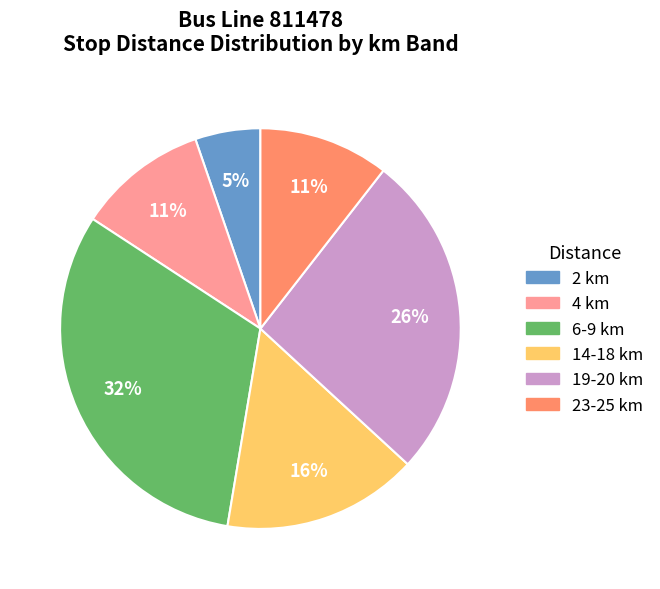

Is there any slice that represents more than half of the pie?

No